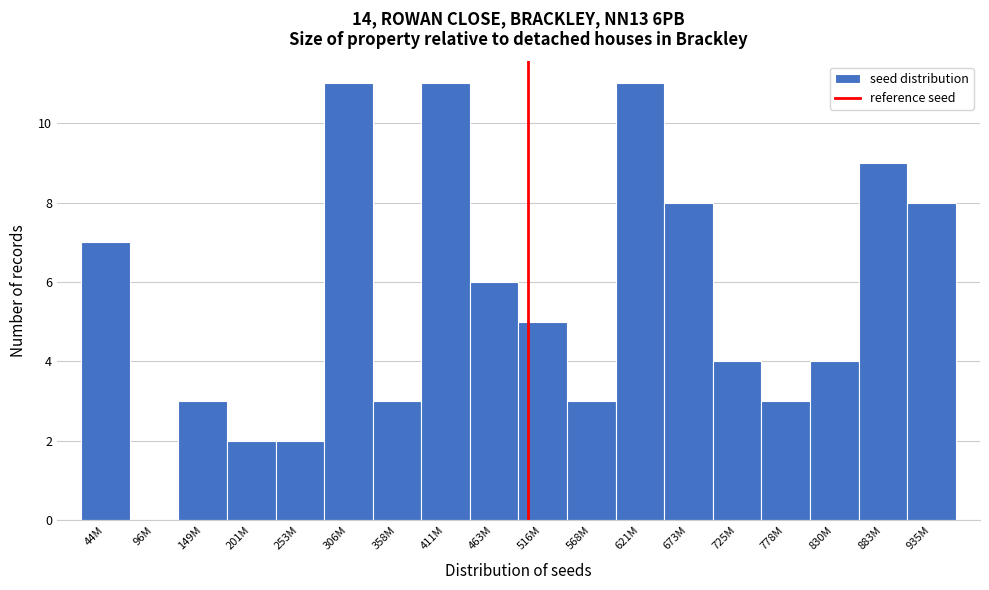

Reading left to right, what are all the values shown in this chart?

44M=7	96M=0	149M=3	201M=2	253M=2	306M=11	358M=3	411M=11	463M=6	516M=5	568M=3	621M=11	673M=8	725M=4	778M=3	830M=4	883M=9	935M=8